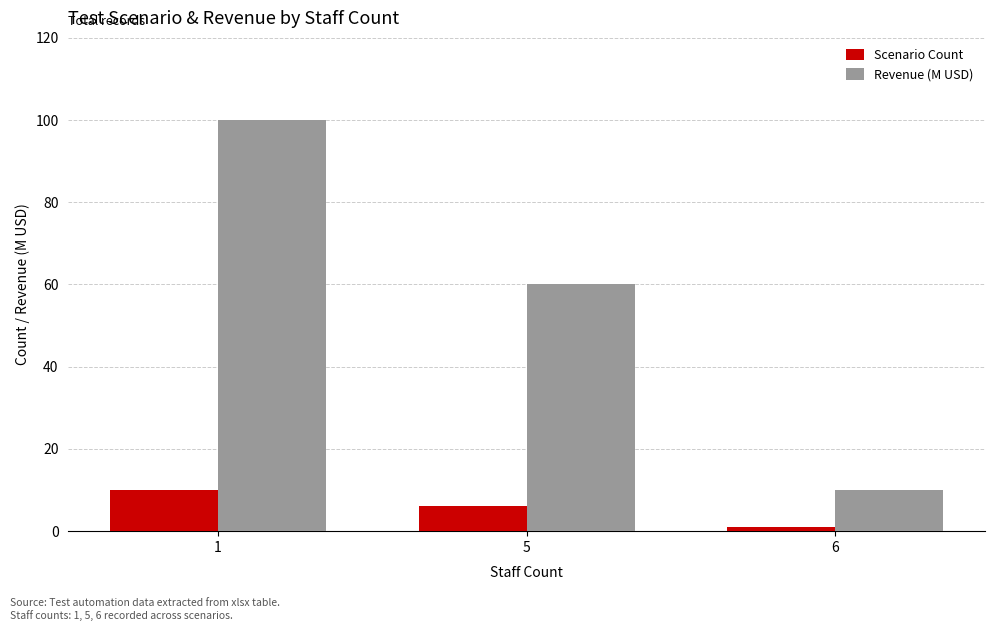

At which label is Scenario Count closest to 5?

5